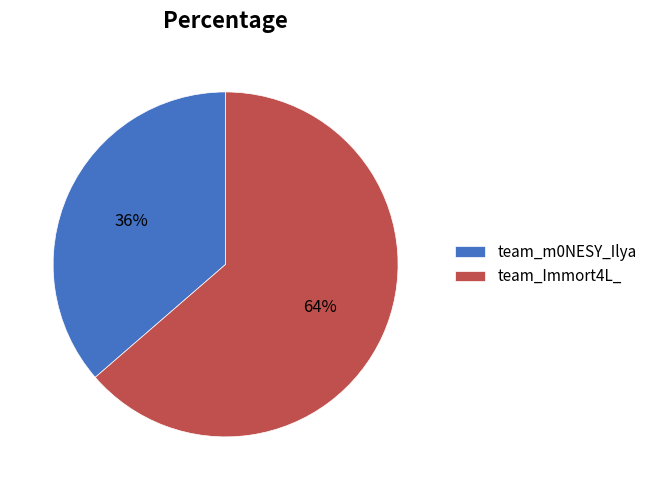

Do team_m0NESY_Ilya and team_Immort4L_ together represent more than half of the pie?

Yes